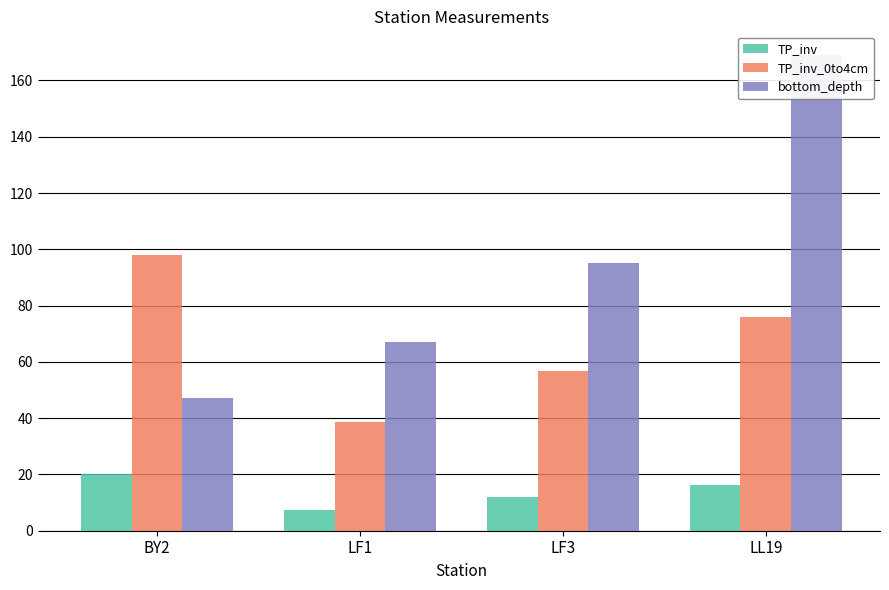

At which label does TP_inv_0to4cm first exceed 75?

BY2